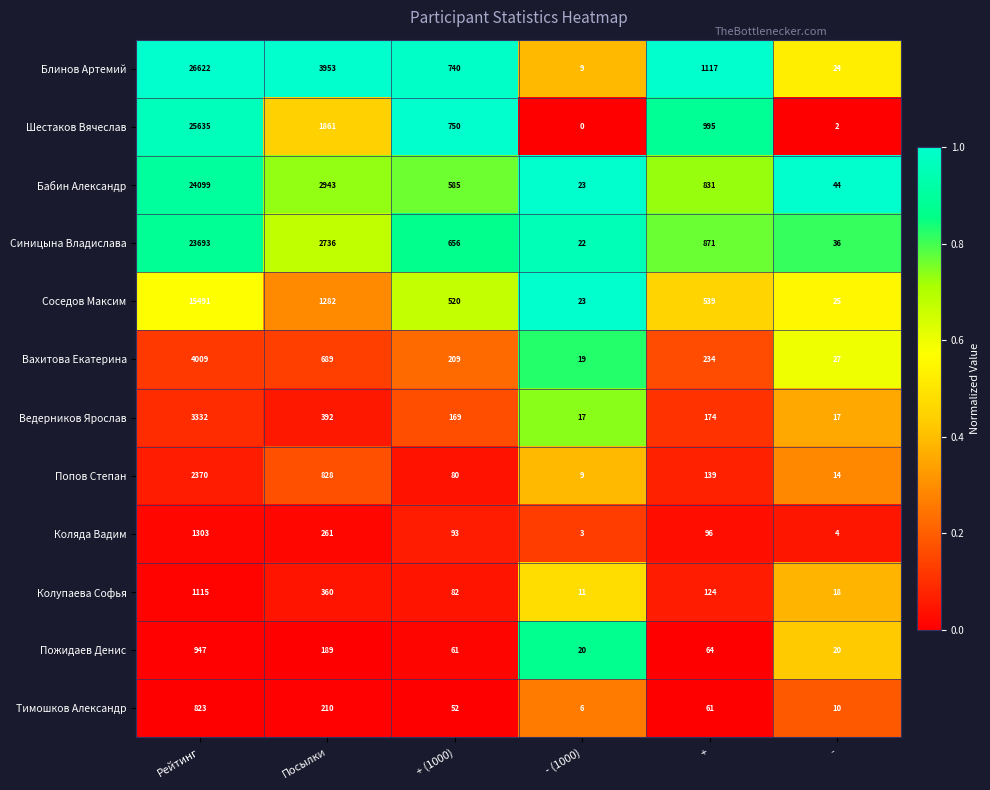

What is the maximum value shown in the chart?

26622